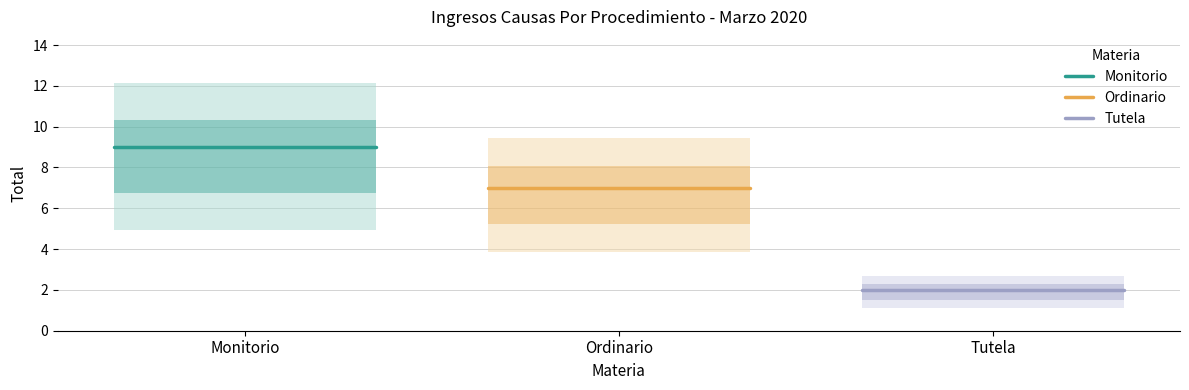

Which has a higher value, Monitorio or Ordinario?

Monitorio